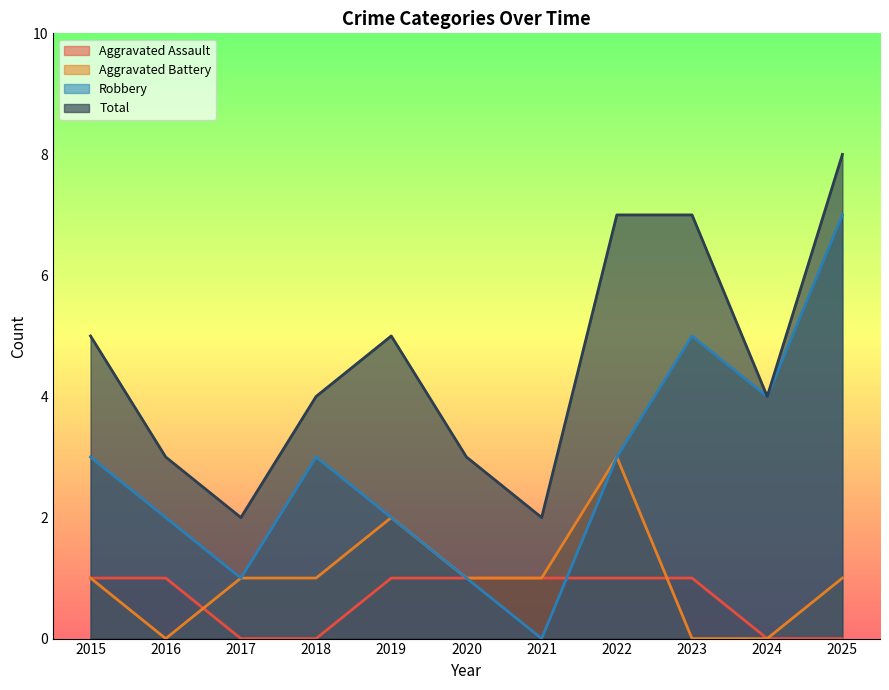

The Robbery series shows 4 at 2022. True or false?

False